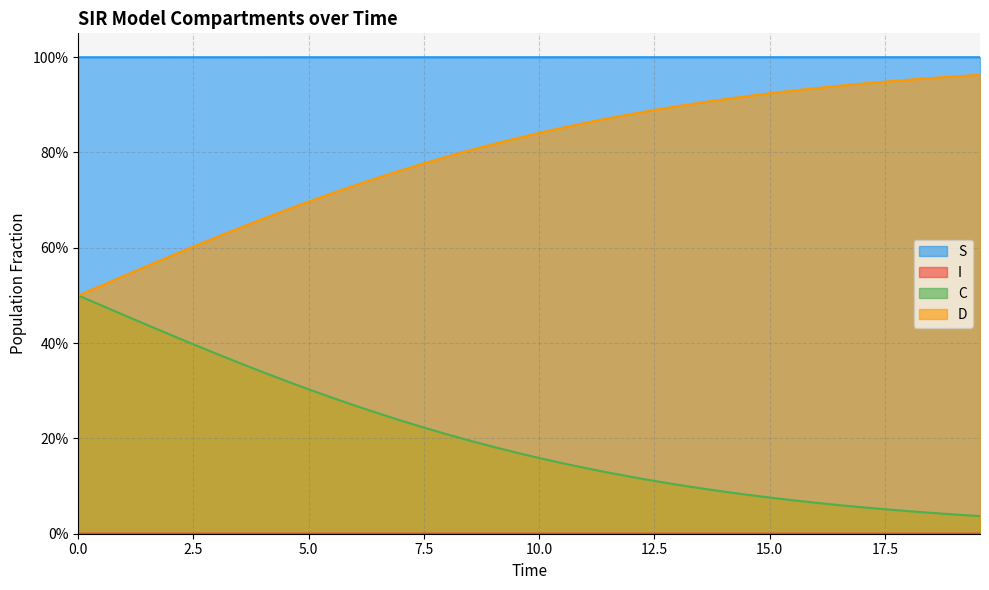

List the labels in order of I value, largest first.

0.0, 0.5016722408026756, 1.0033444816053512, 1.5050167224080266, 2.0066889632107023, 2.508361204013378, 3.0100334448160533, 3.511705685618729, 4.013377926421405, 4.51505016722408, 5.016722408026756, 5.518394648829432, 6.020066889632107, 6.521739130434782, 7.023411371237458, 7.525083612040134, 8.02675585284281, 8.528428093645484, 9.03010033444816, 9.531772575250836, 10.033444816053512, 10.535117056856187, 11.036789297658864, 11.538461538461538, 12.040133779264213, 12.54180602006689, 13.043478260869565, 13.545150501672241, 14.046822742474916, 14.548494983277592, 15.050167224080267, 15.551839464882944, 16.05351170568562, 16.555183946488295, 17.05685618729097, 17.558528428093645, 18.06020066889632, 18.561872909698998, 19.06354515050167, 19.565217391304348